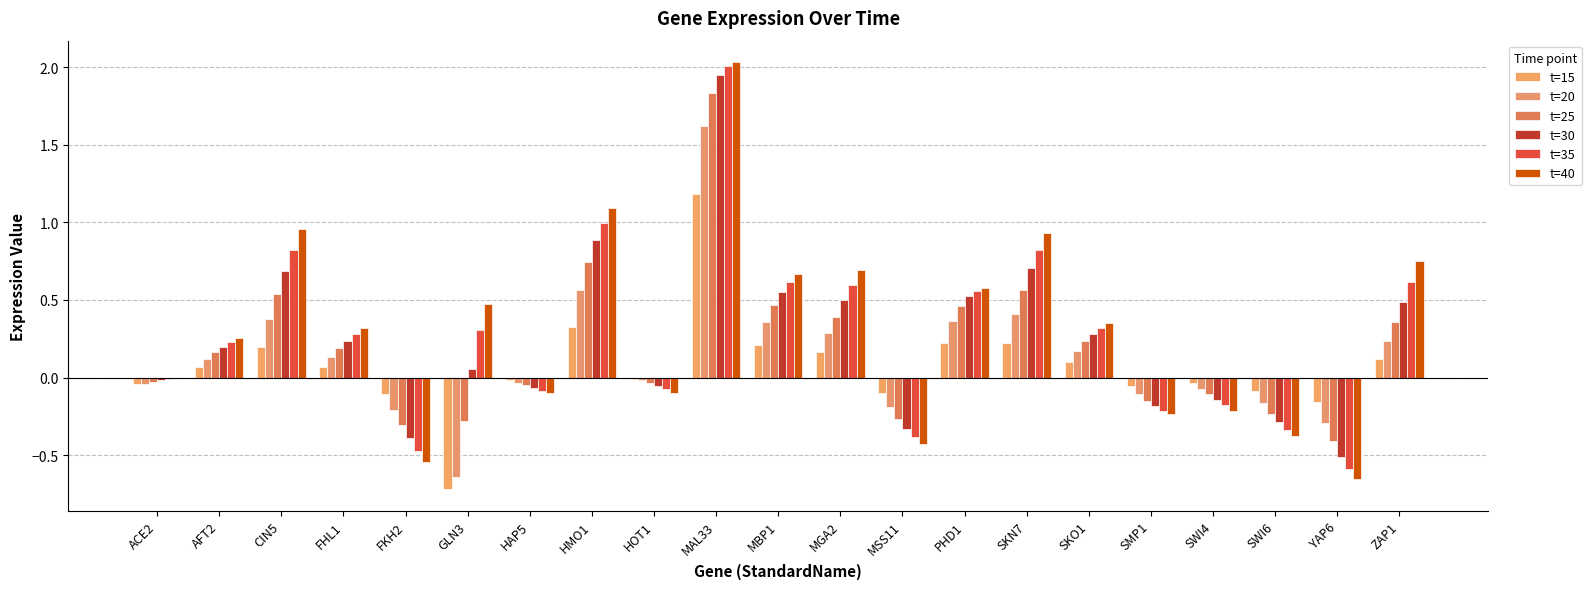

How many groups of bars are there?

21